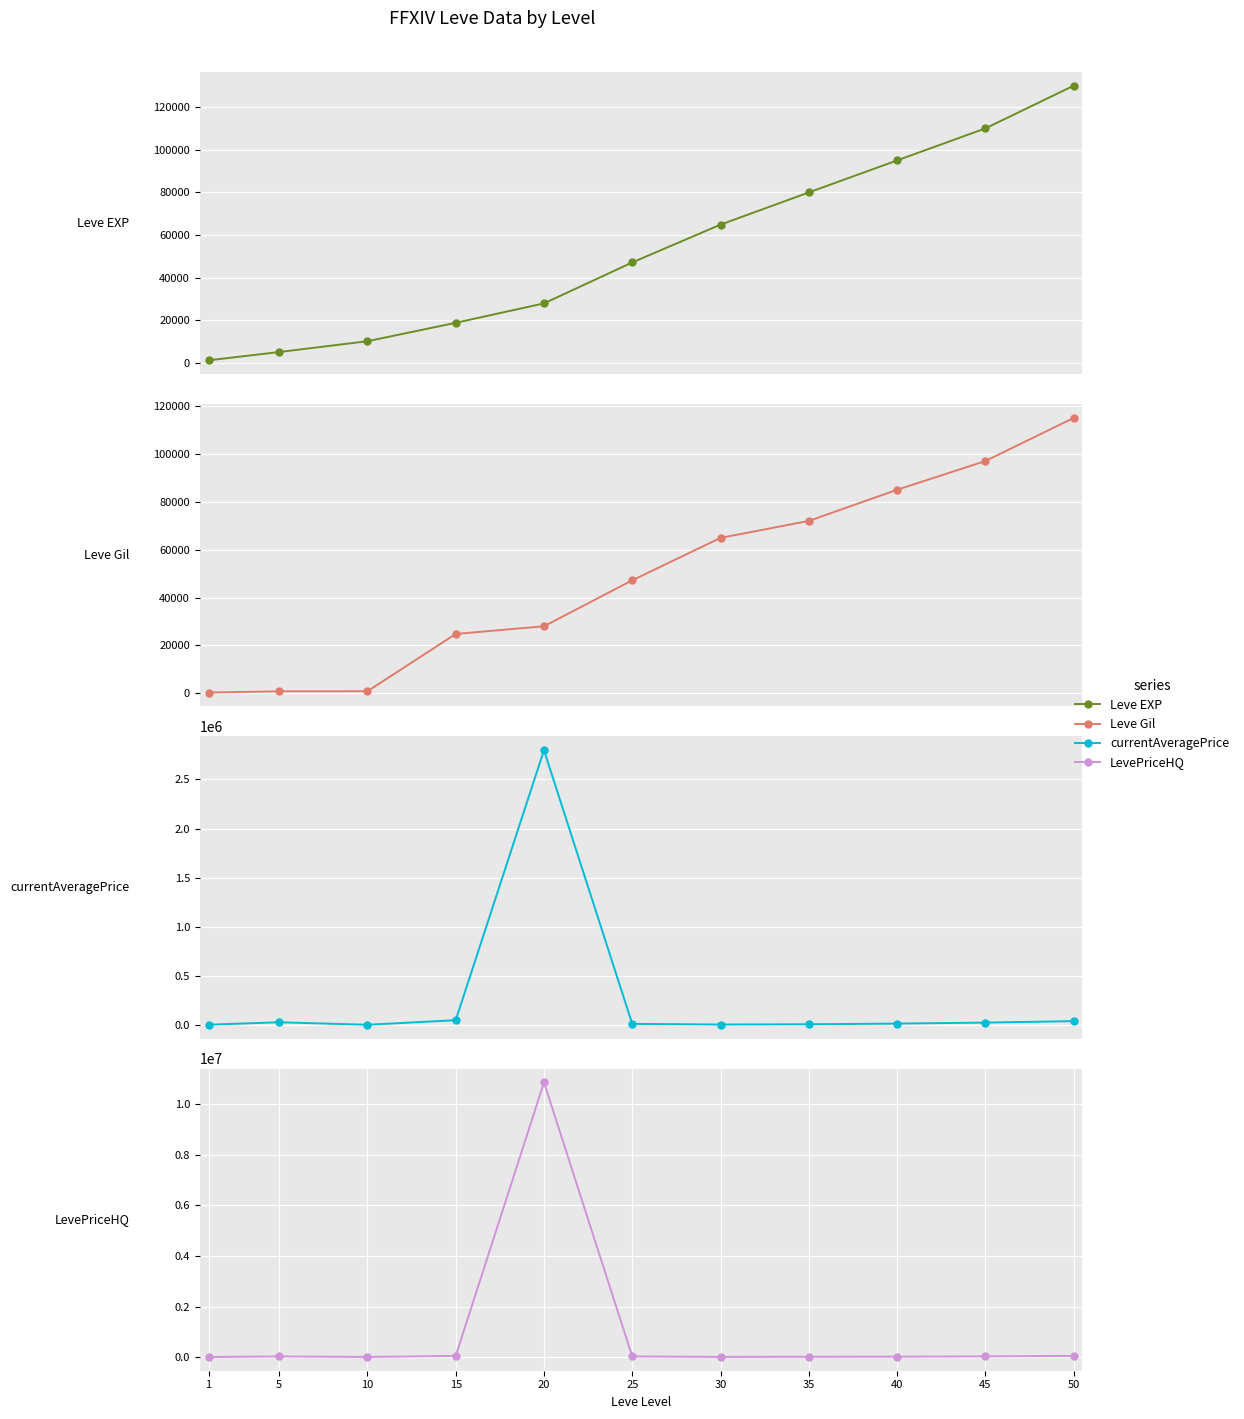

The LevePriceHQ series shows 6046894 at 20. True or false?

False